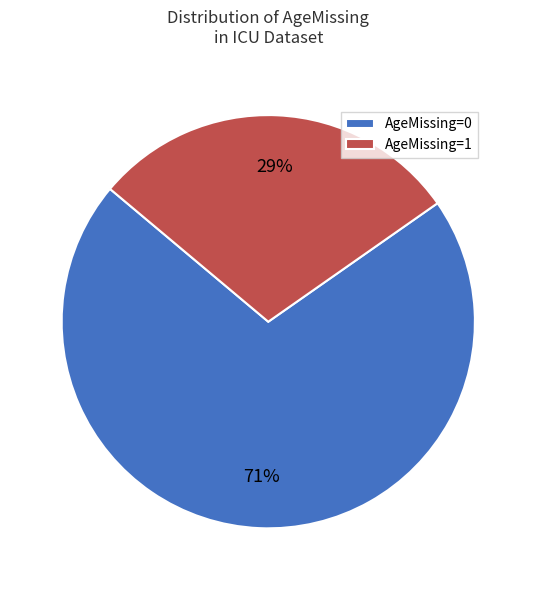

Do AgeMissing=0 and AgeMissing=1 together represent more than half of the pie?

Yes